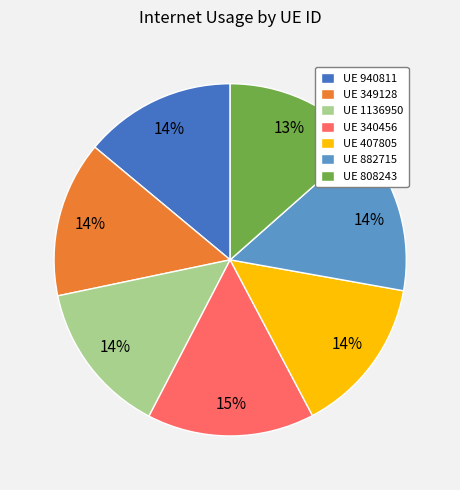

To the nearest percent, what percentage of the pie is UE 407805?

14%